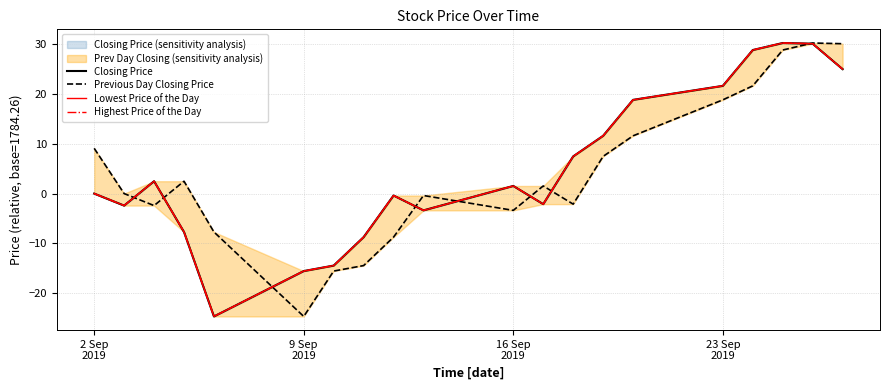

What is the difference between the maximum and minimum values in the Closing Price series?

54.9